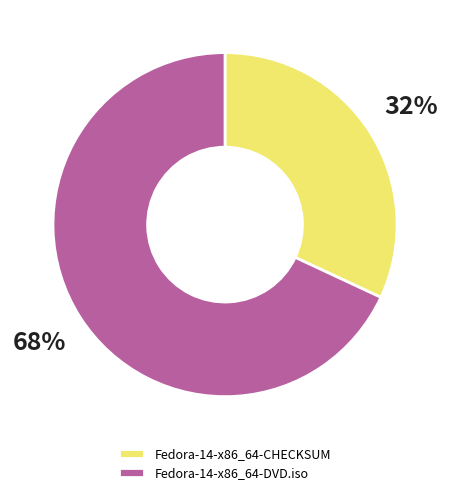

Is the sum of Fedora-14-x86_64-CHECKSUM and Fedora-14-x86_64-DVD.iso greater than half?

Yes